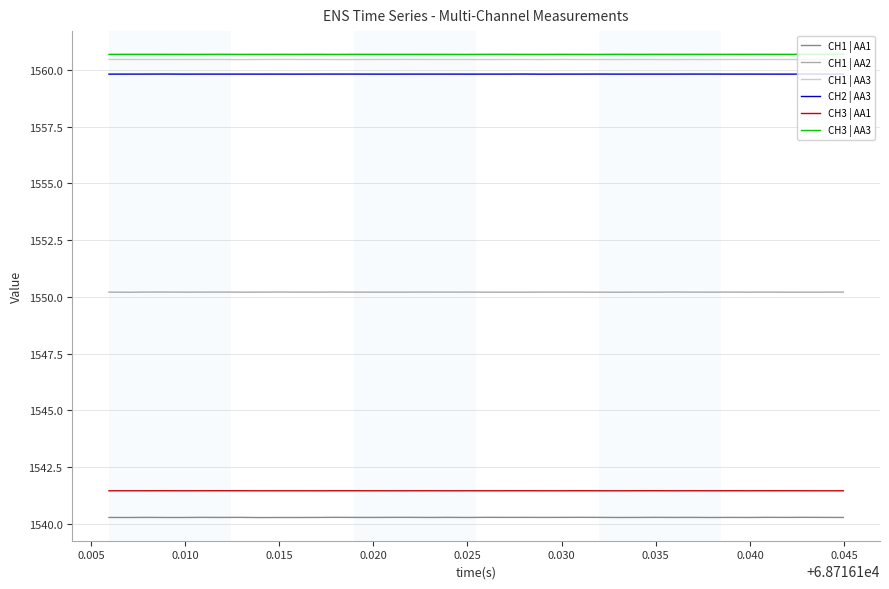

True or false: CH1 | AA3 and CH3 | AA1 cross at least once.

False